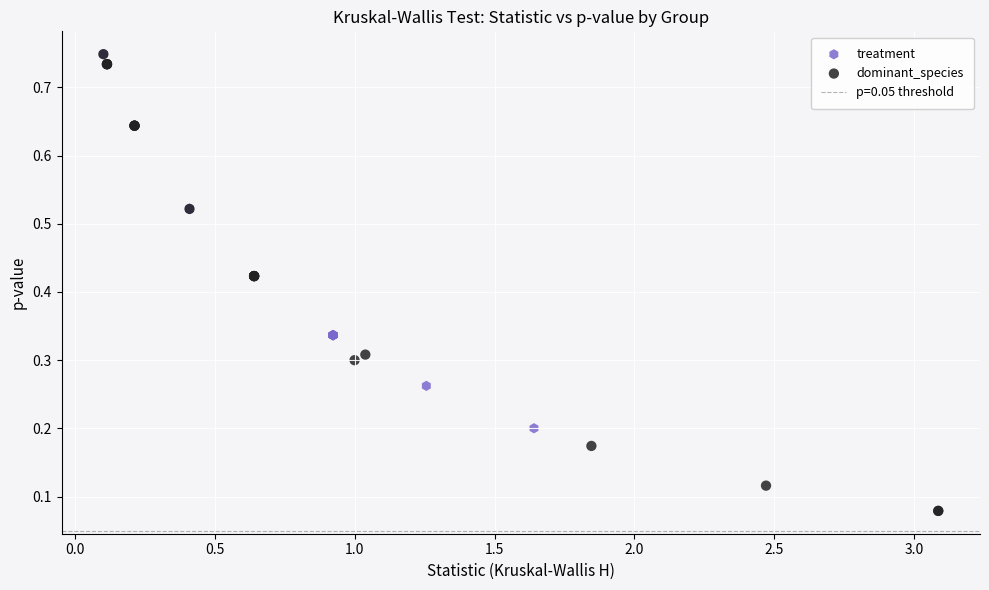

Which series reaches the minimum Y coordinate?

dominant_species